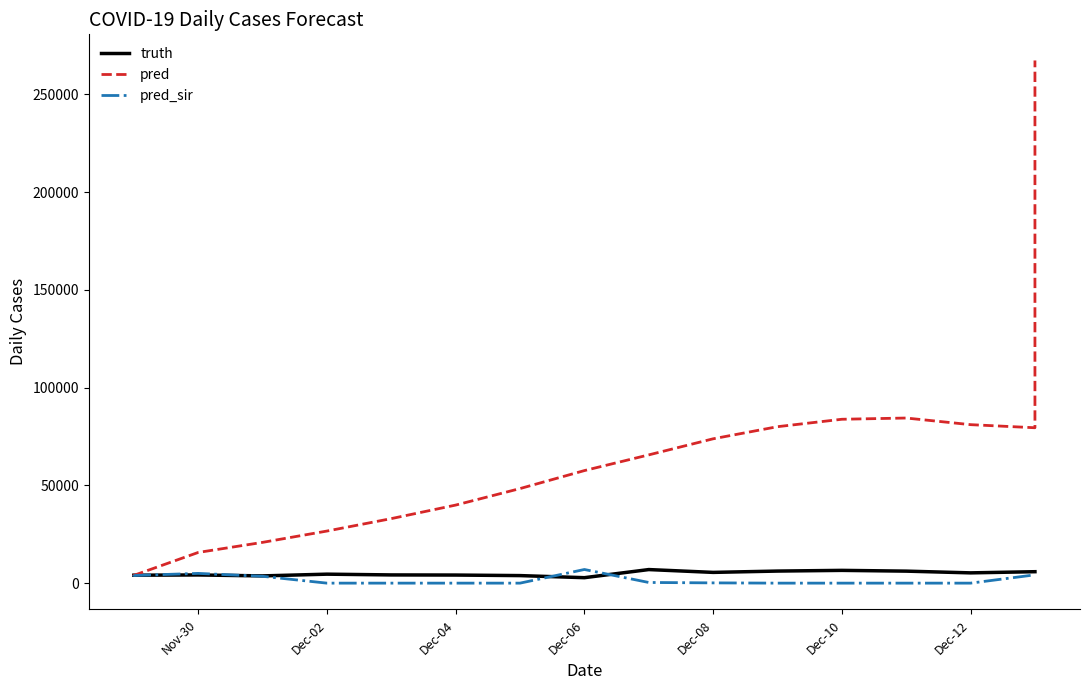

In pred, how many points are higher than both neighbors (excluding endpoints)?

1